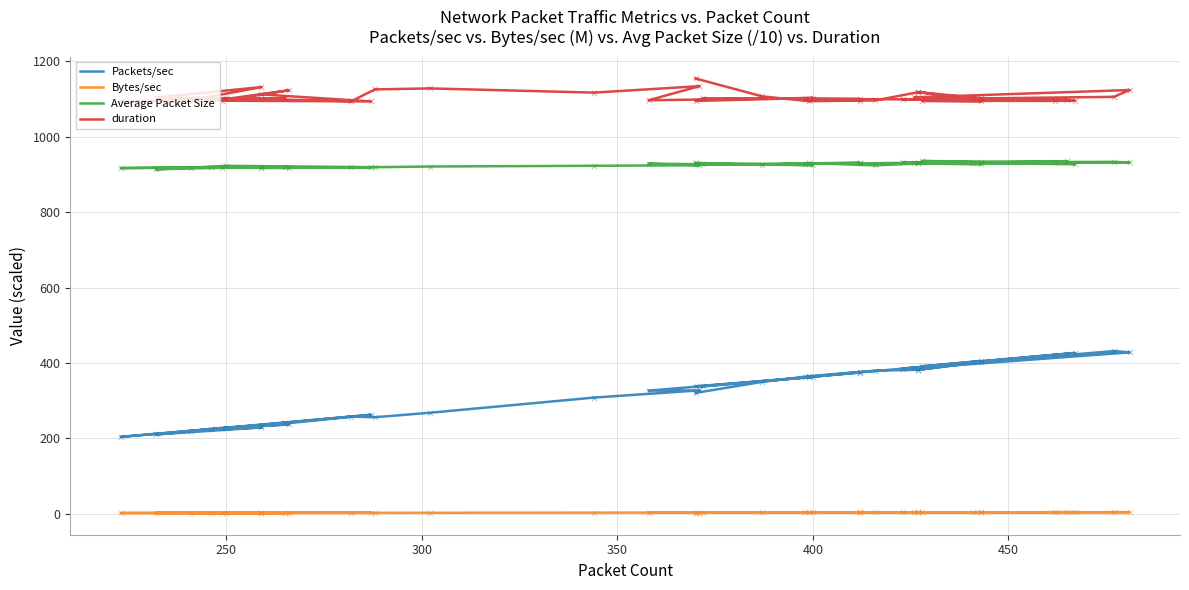

Which series has the largest total across all categories?

duration